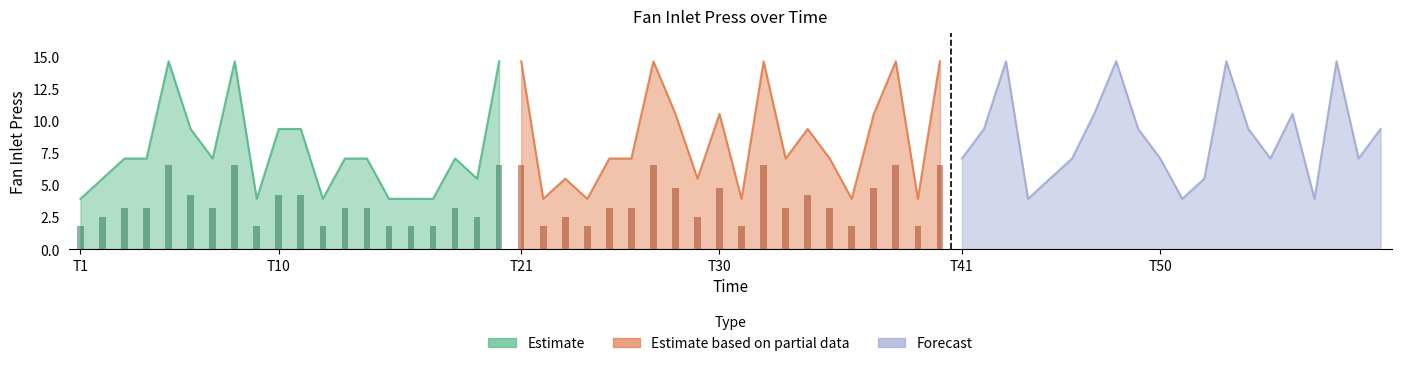

The Estimate based on partial data series shows 3.9 at 4. True or false?

True